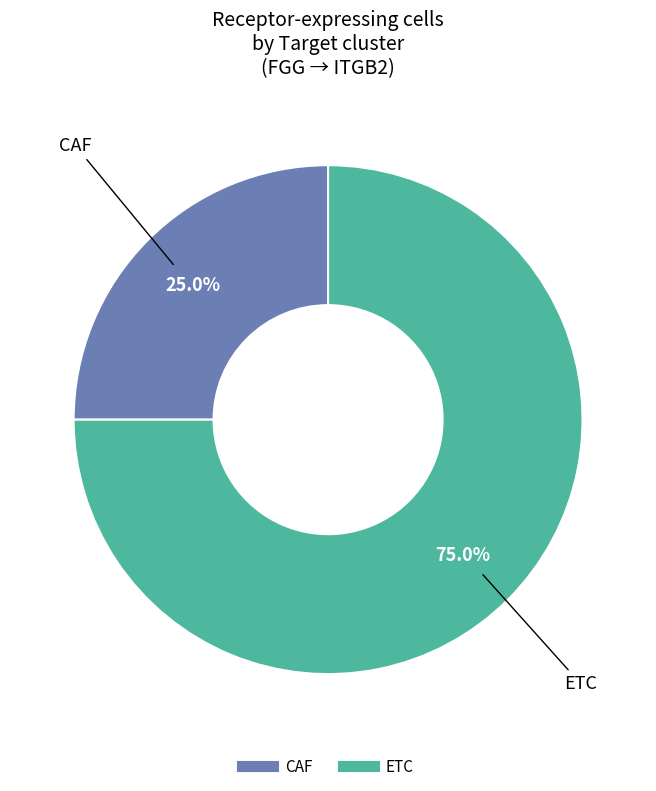

How many slices are in this pie chart?

2